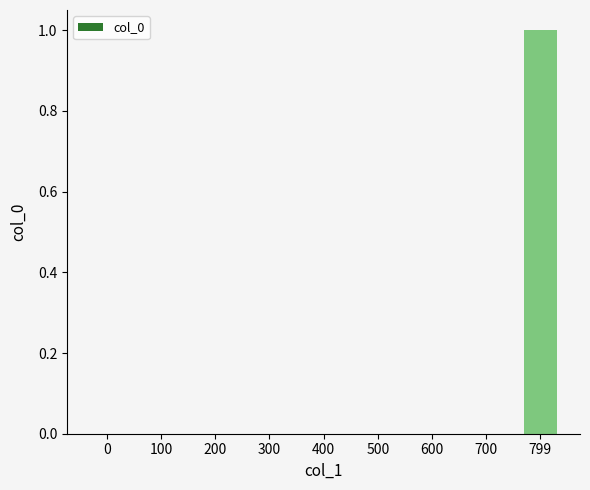

At which category does the chart reach its peak across all series?

799